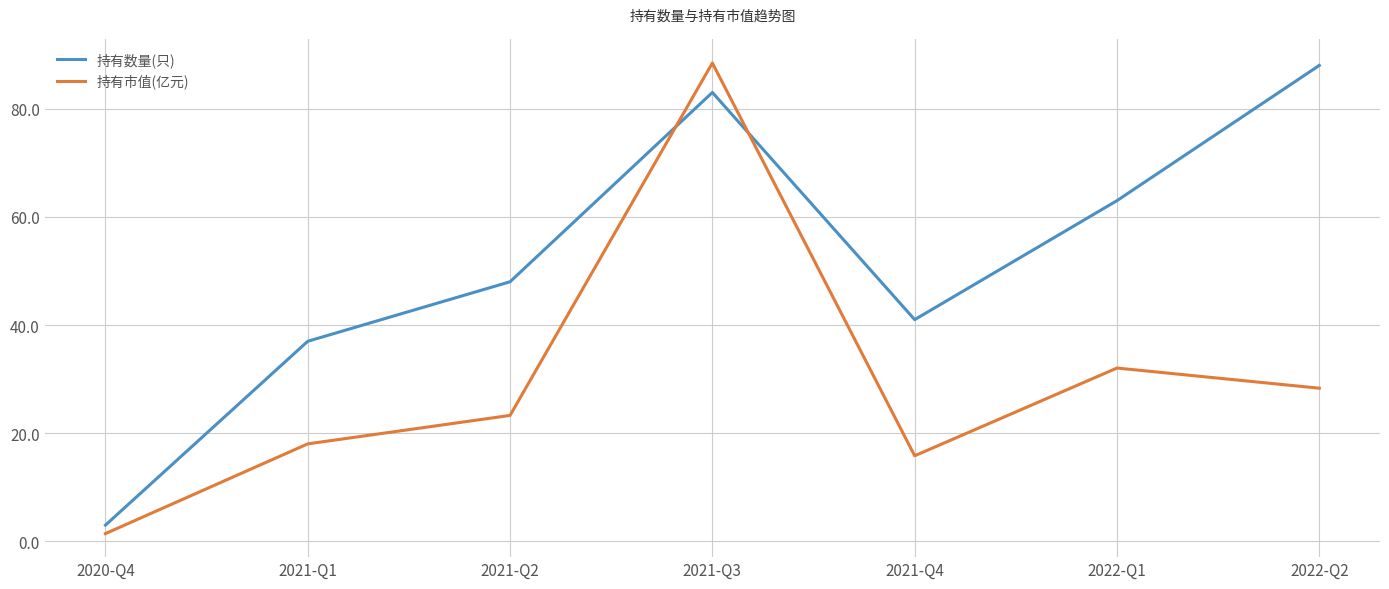

Count the number of categories in the chart.

7